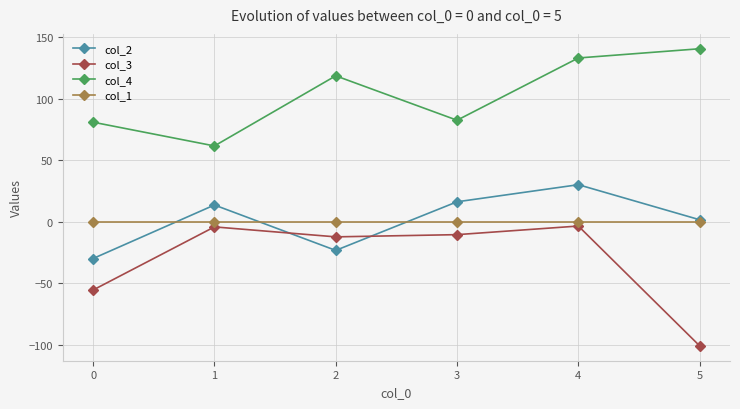

True or false: col_3 and col_4 cross at least once.

False